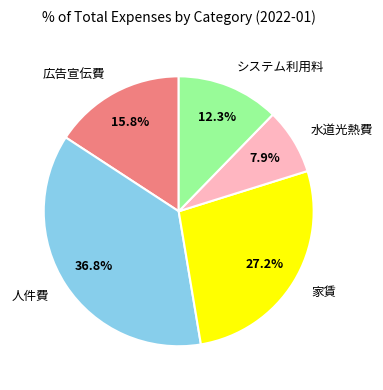

To the nearest percent, what portion does 水道光熱費 represent?

8%